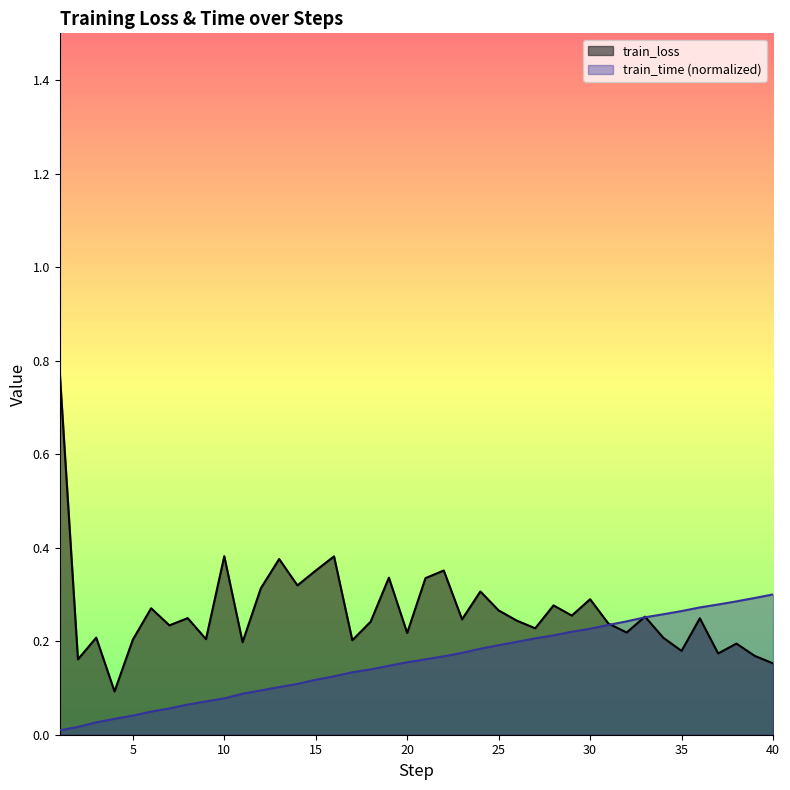

What is the difference between the second highest and second lowest values?

0.2